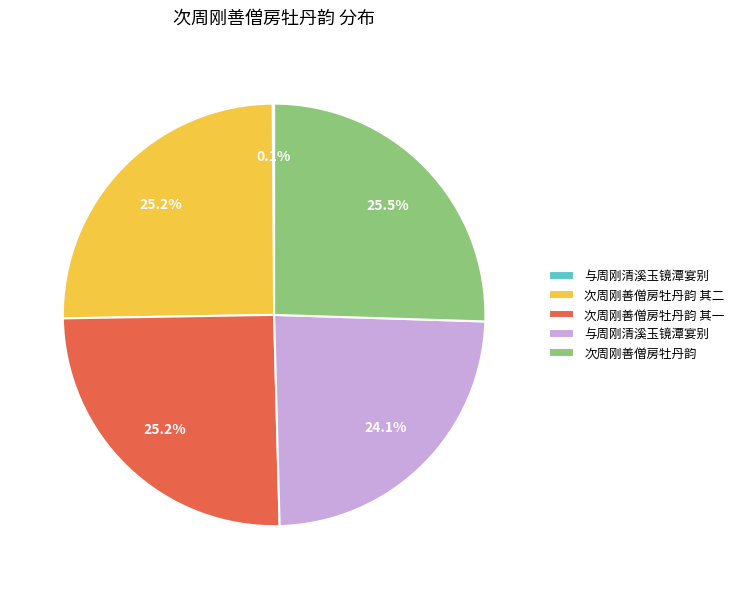

Is there any slice that represents more than half of the pie?

No